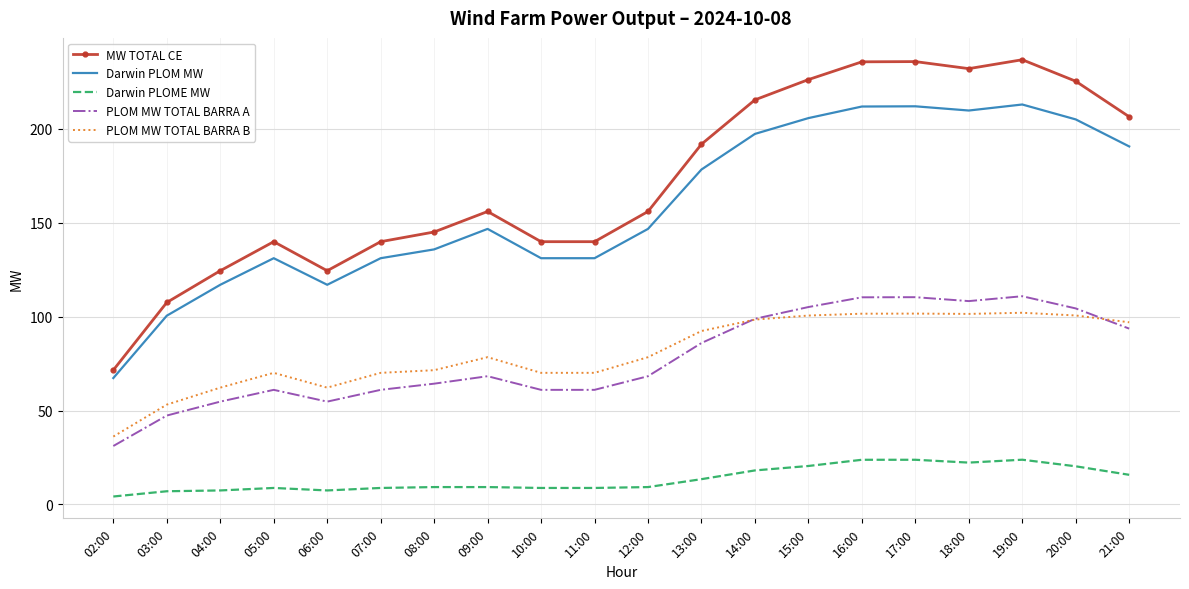

Which series has the largest total across all categories?

MW TOTAL CE